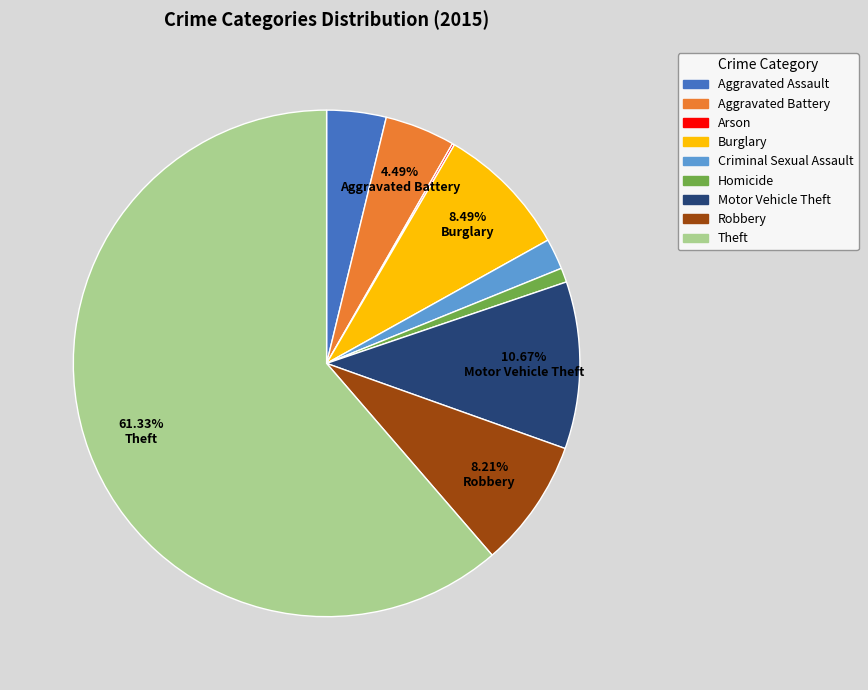

Do Criminal Sexual Assault and Motor Vehicle Theft together represent more than half of the pie?

No